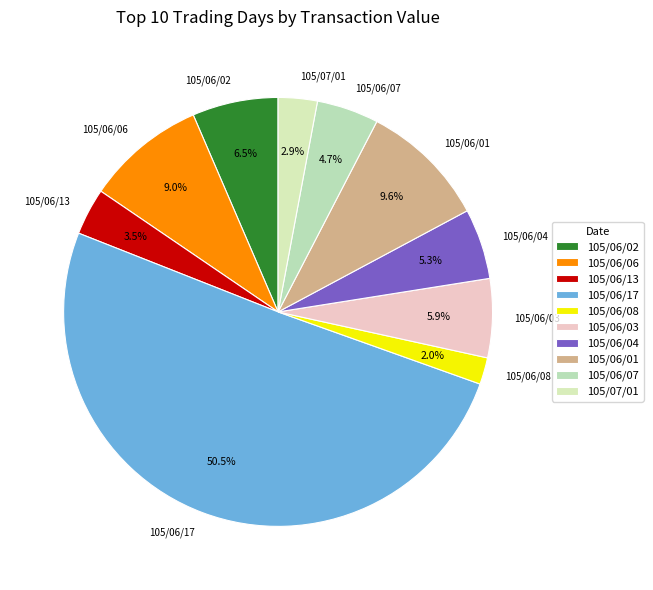

To the nearest percent, what percentage of the pie is 105/06/04?

5%